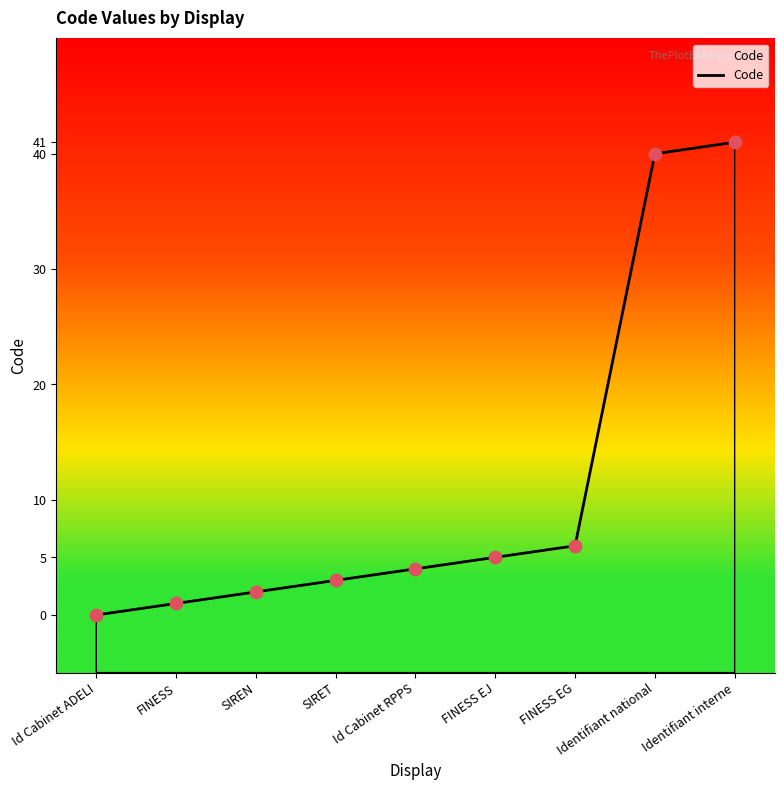

What is the ratio of the value at Identifiant interne to the value at Identifiant national?

1.0